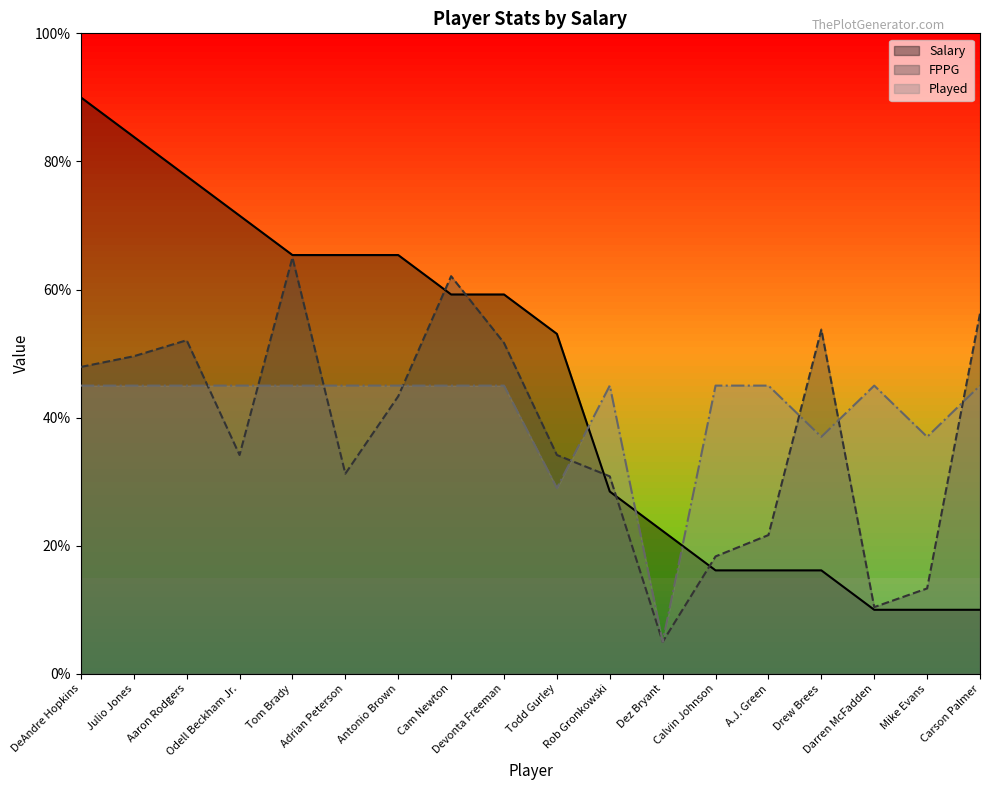

At Dez Bryant, list the series in order from smallest to largest.

FPPG, Played, Salary